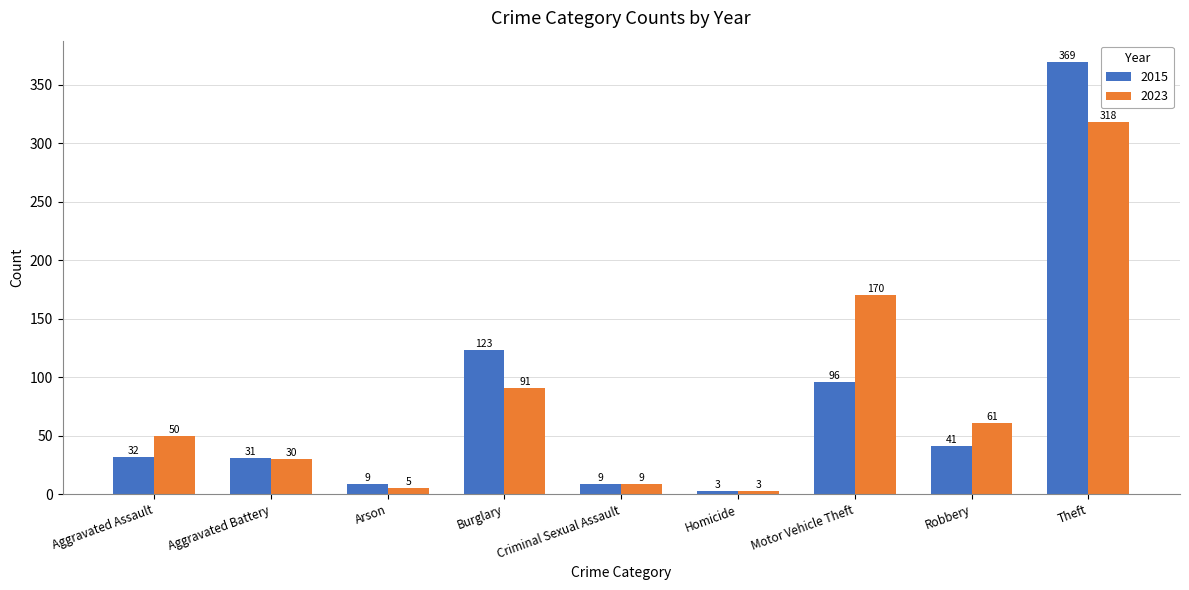

How many values in the 2023 series are below 50?

4